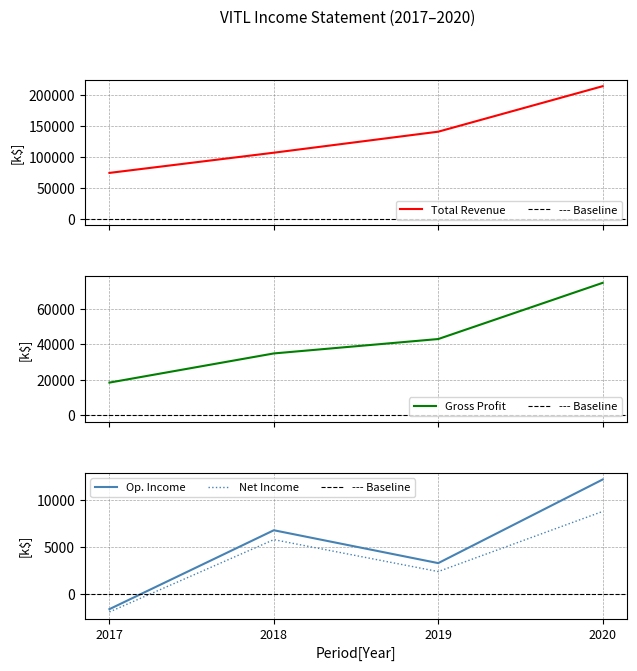

How many lines are shown in the chart?

4